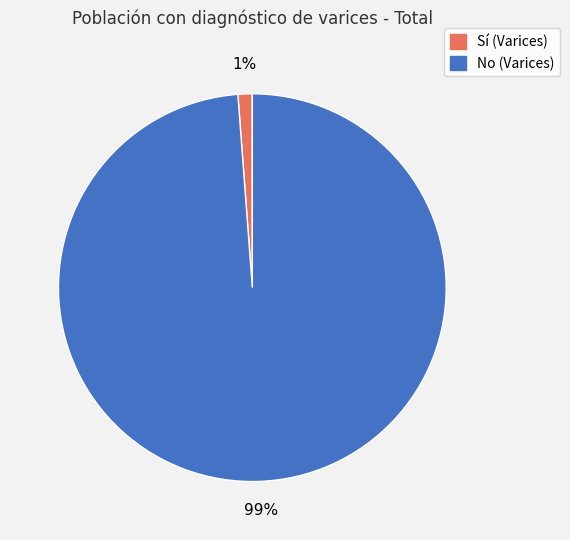

Which has a higher value, No (Varices) or Sí (Varices)?

No (Varices)